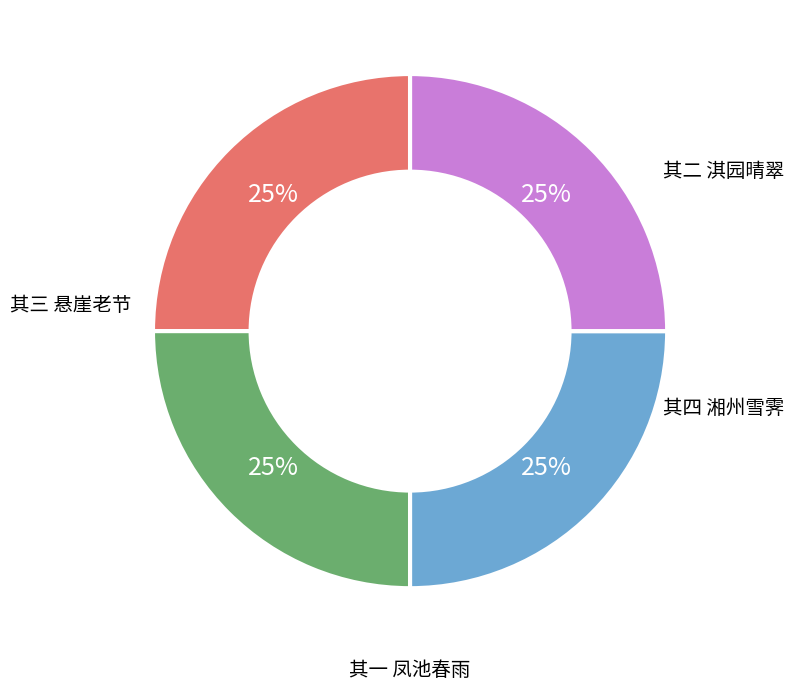

To the nearest percent, what is the average slice percentage?

25%